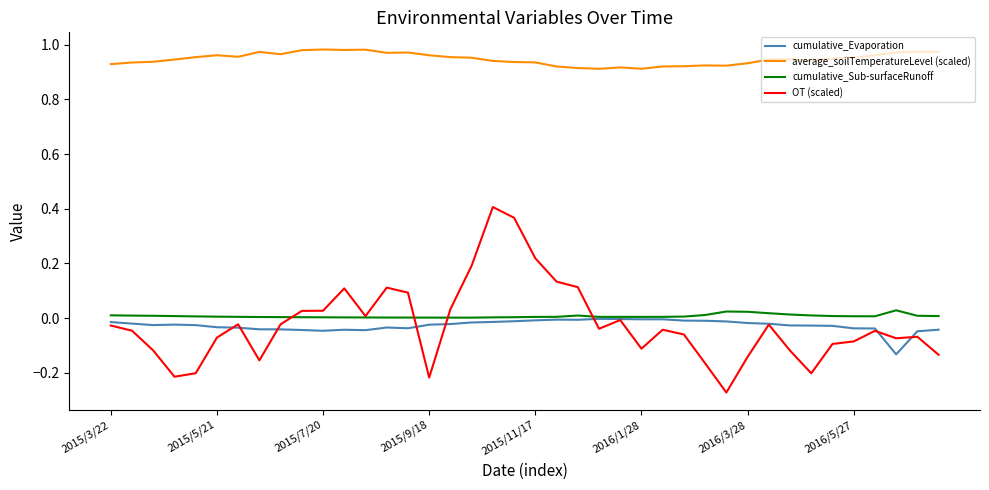

True or false: cumulative_Sub-surfaceRunoff and average_soilTemperatureLevel (scaled) intersect in this chart.

False